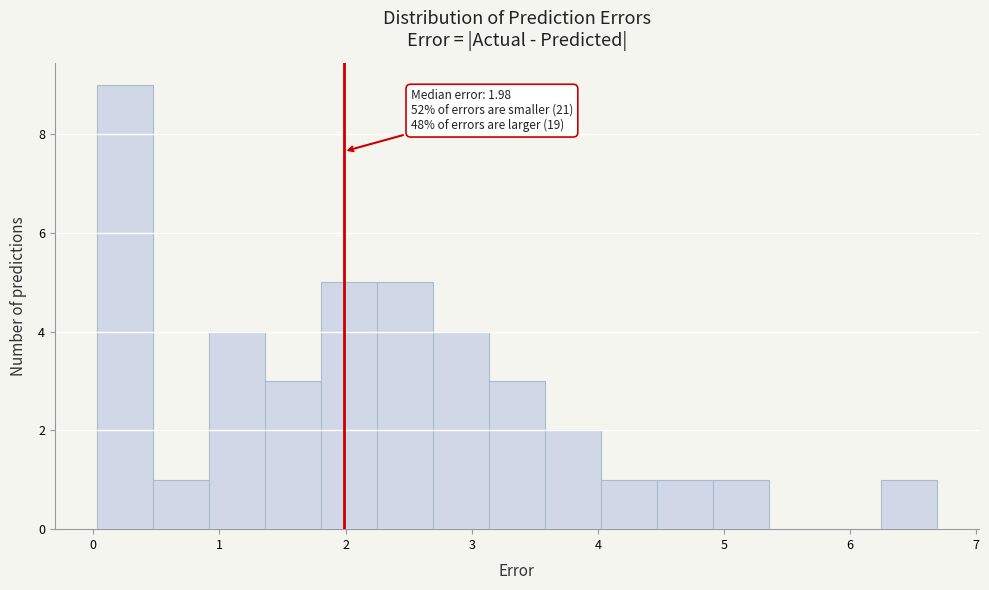

Over which range of the x-axis is the bar tallest?

0.0 to 0.5